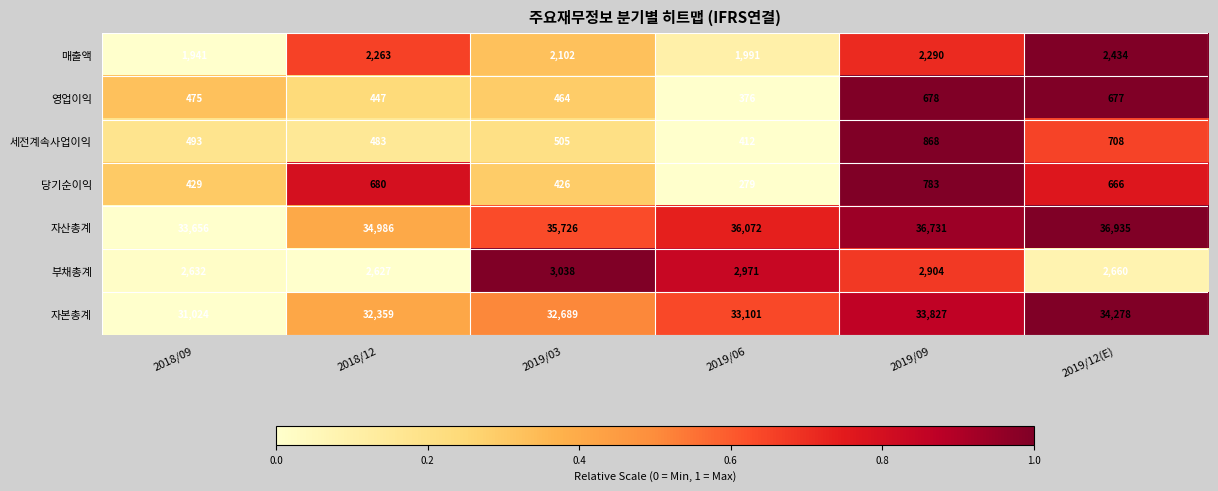

List the series in order of their peak value, highest first.

자산총계, 자본총계, 부채총계, 매출액, 세전계속사업이익, 당기순이익, 영업이익